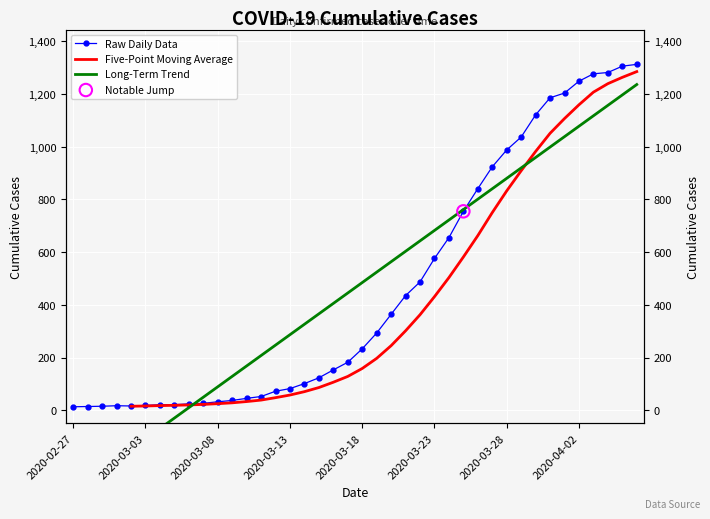

What is the change in value from 2020-03-08 to 2020-04-03?

+1245